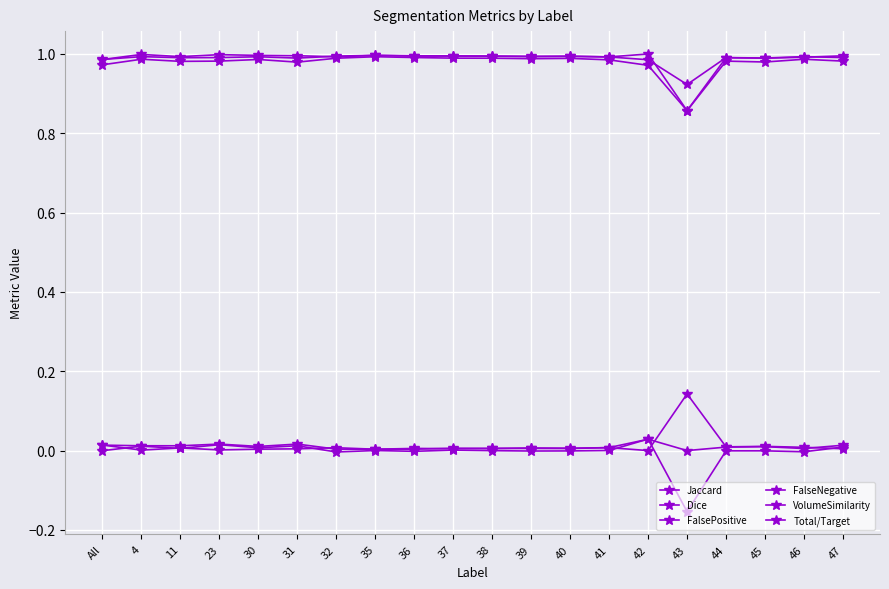

What is the difference between the highest and lowest values at 32?

1.0